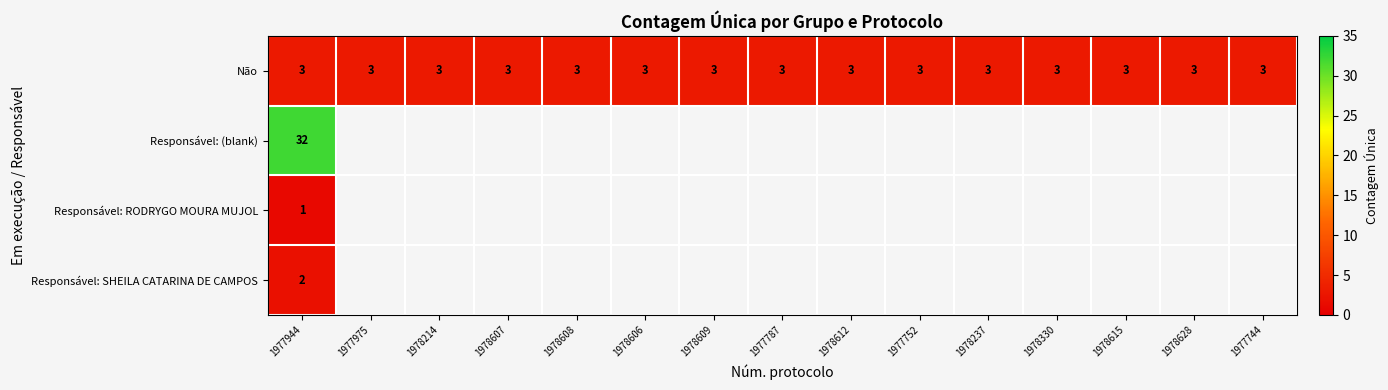

What is the sum of the Não values at 1977975 and 1977752?

6